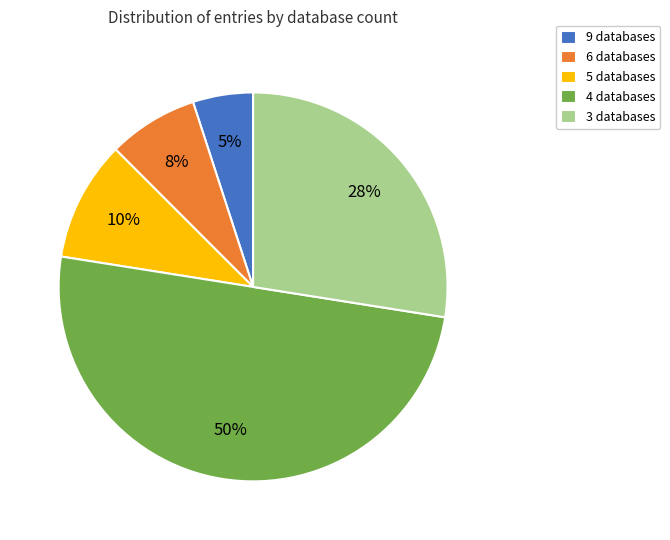

Between 3 databases and 6 databases, which is larger?

3 databases